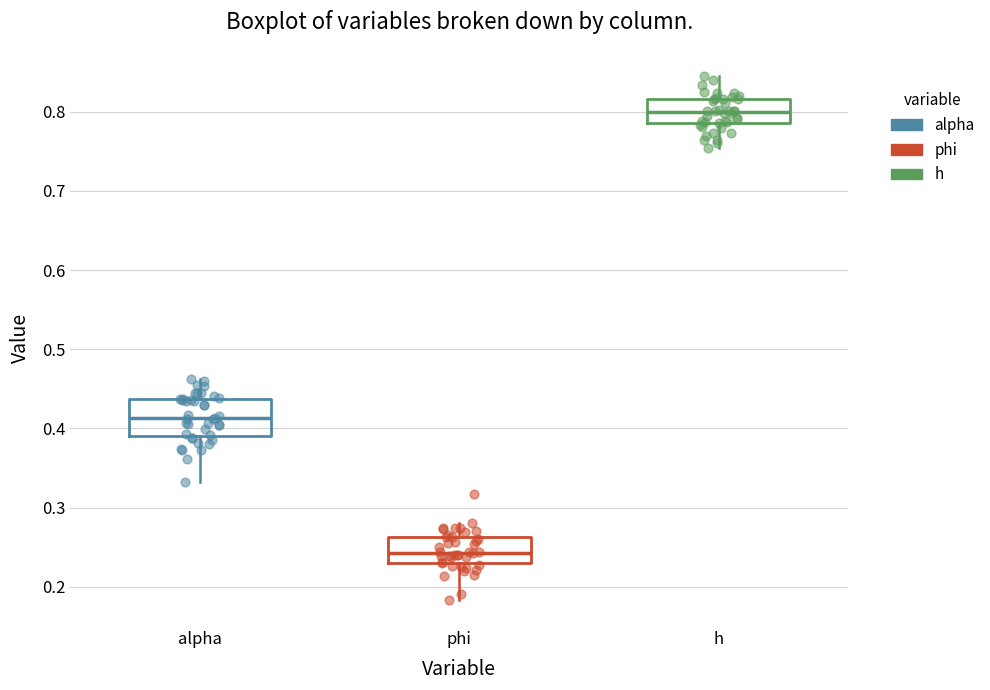

Comparing the boxes themselves (not the whiskers), which one is the tallest?

alpha